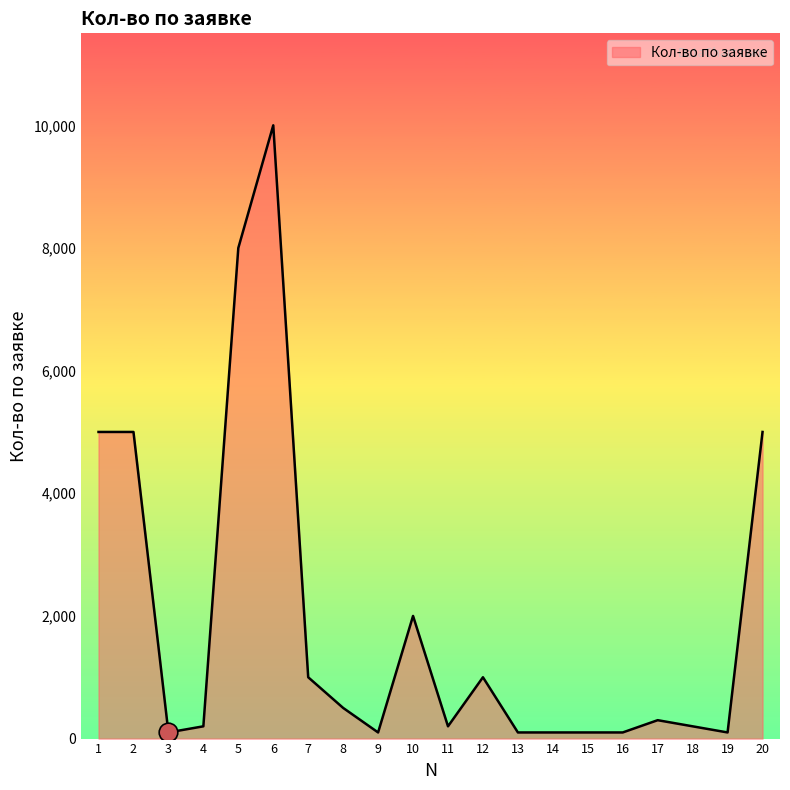

What is the change in value from 1 to 14?

-4900